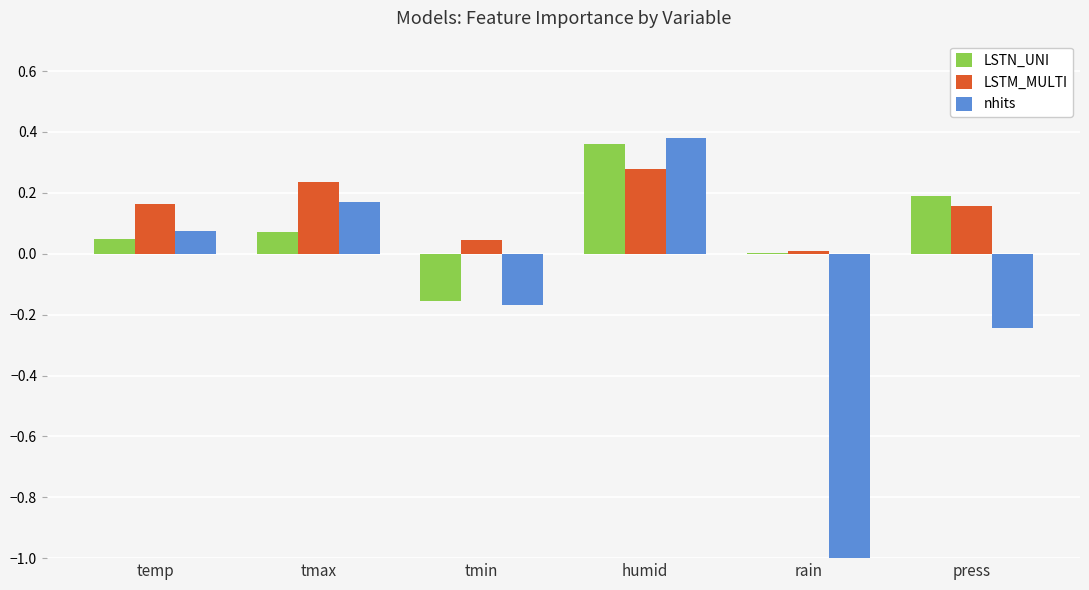

At which category is the sum across all series the highest?

humid